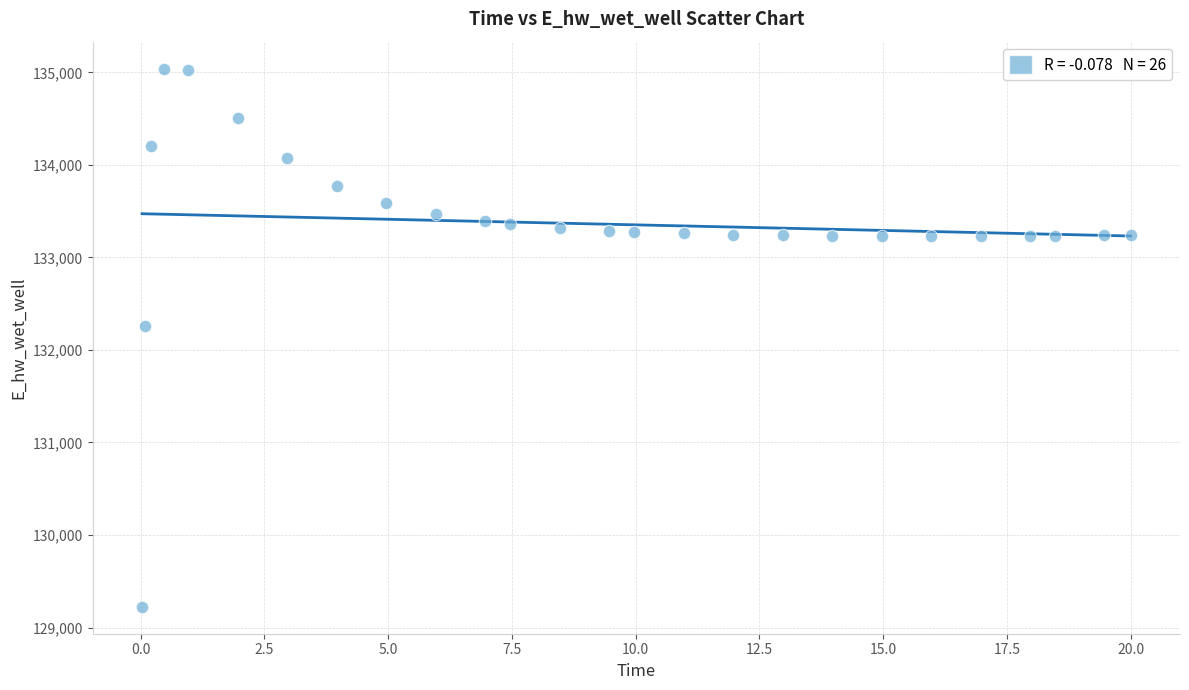

What Y value in the scatter plot is closest to 132132?

132259.6